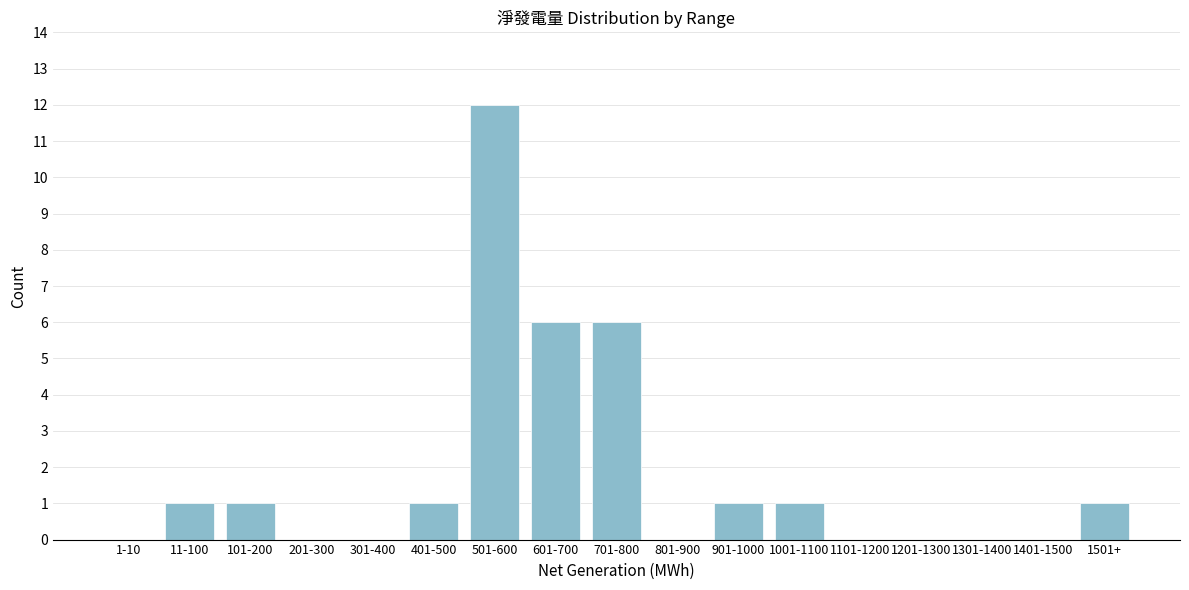

Reading left to right, list all the values displayed in this chart.

1-10=0	11-100=1	101-200=1	201-300=0	301-400=0	401-500=1	501-600=12	601-700=6	701-800=6	801-900=0	901-1000=1	1001-1100=1	1101-1200=0	1201-1300=0	1301-1400=0	1401-1500=0	1501+=1